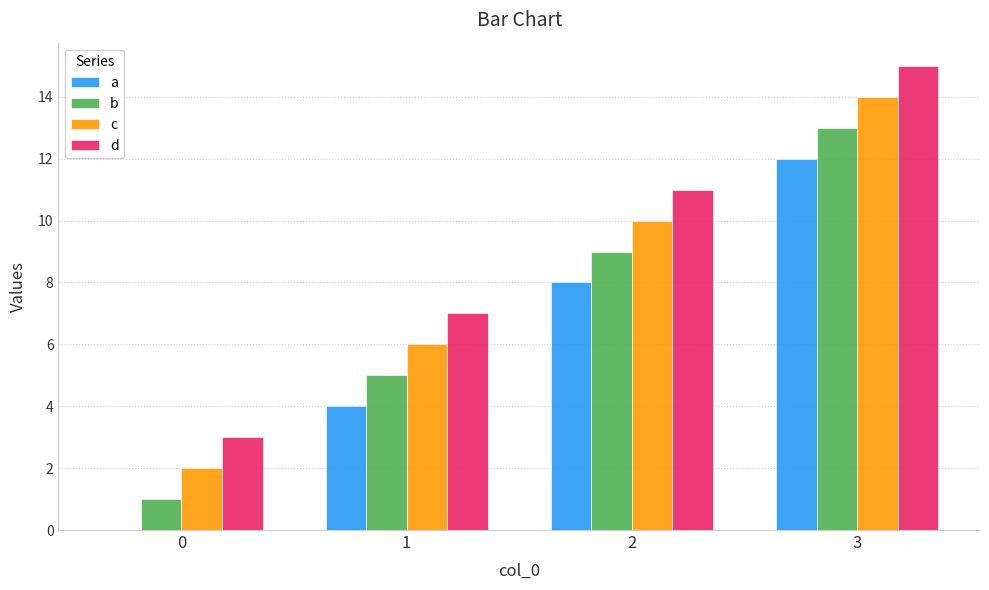

What are all the series names shown in the legend?

a, b, c, d